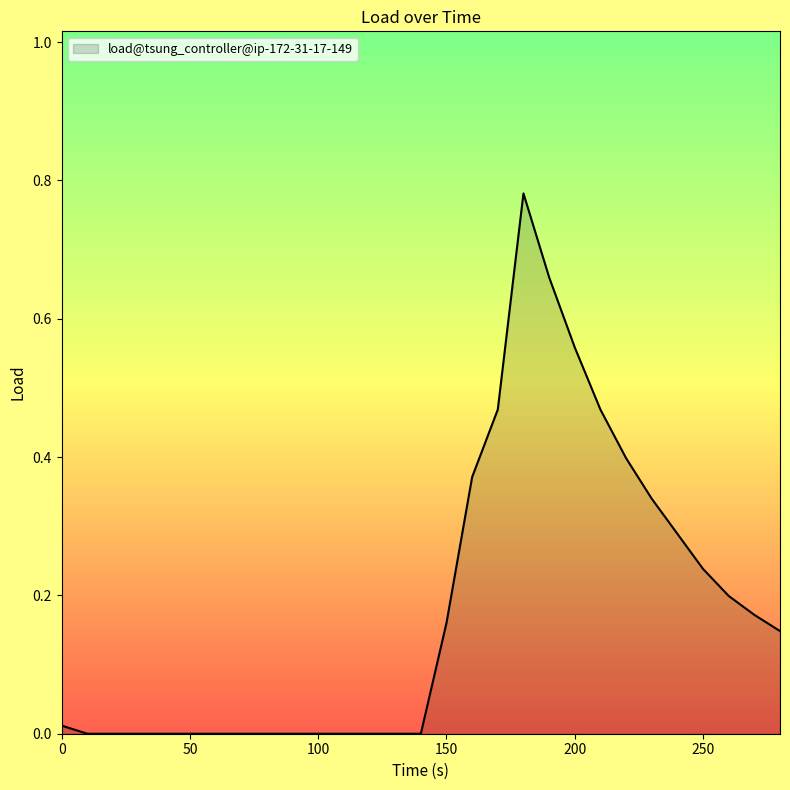

How many lines are shown in the chart?

1